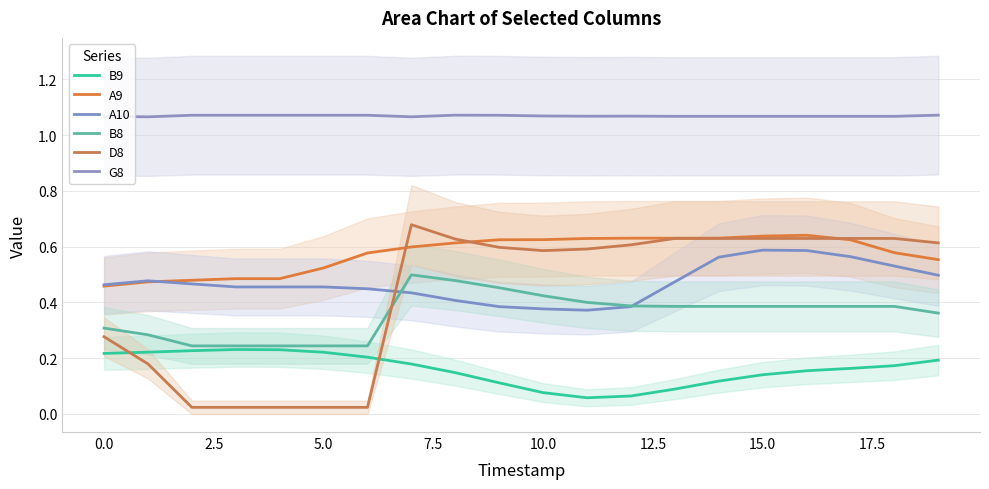

Where is the first local maximum for A9?

16